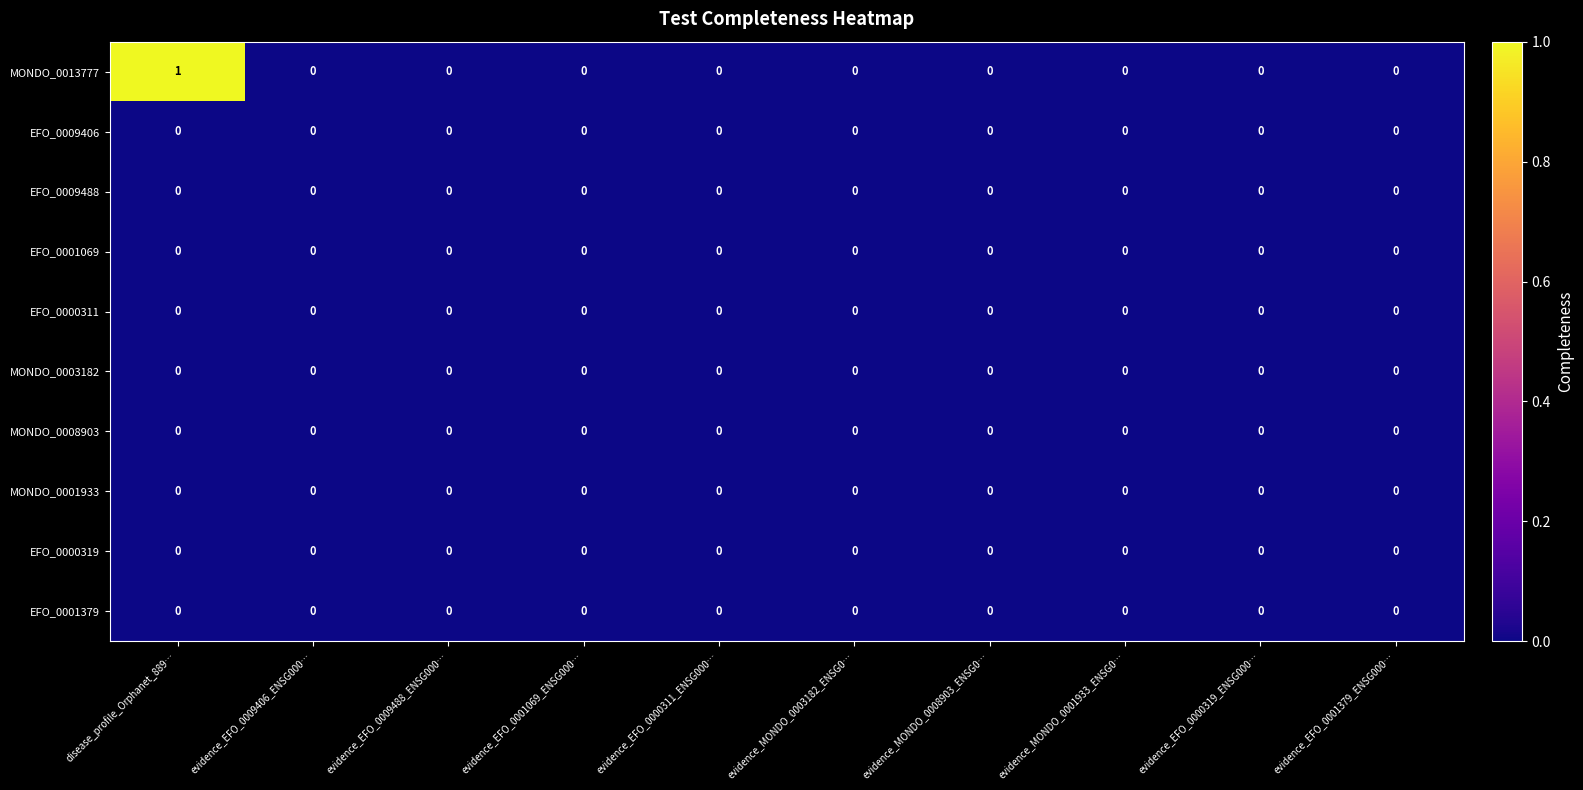

Which series has the largest total across all categories?

MONDO_0013777